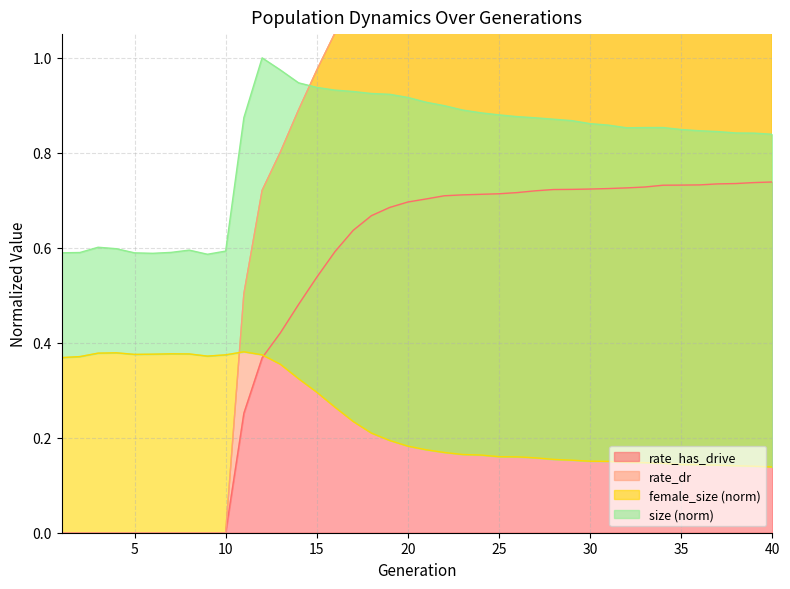

How many times do female_size and rate_has_drive cross each other?

1